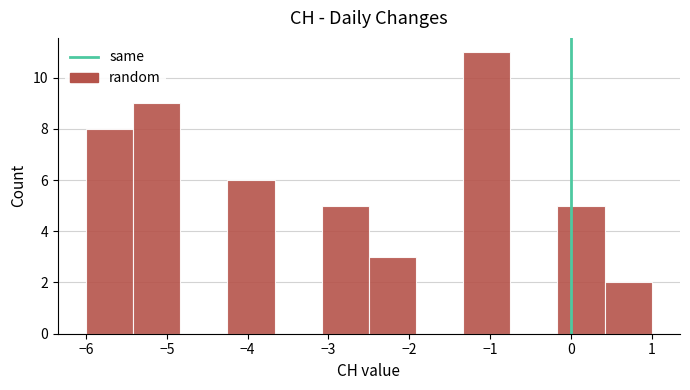

Reading left to right, transcribe this chart: for each bar, give the range it covers on the x-axis and its height. Neither the bar edges nor the heights are printed on the chart, so give them approximately, as read against the axes.

-6.0 to -5.4: 8
-5.4 to -4.8: 9
-4.8 to -4.2: 0
-4.2 to -3.7: 6
-3.7 to -3.1: 0
-3.1 to -2.5: 5
-2.5 to -1.9: 3
-1.9 to -1.3: 0
-1.3 to -0.7: 11
-0.7 to -0.2: 0
-0.2 to 0.4: 5
0.4 to 1.0: 2